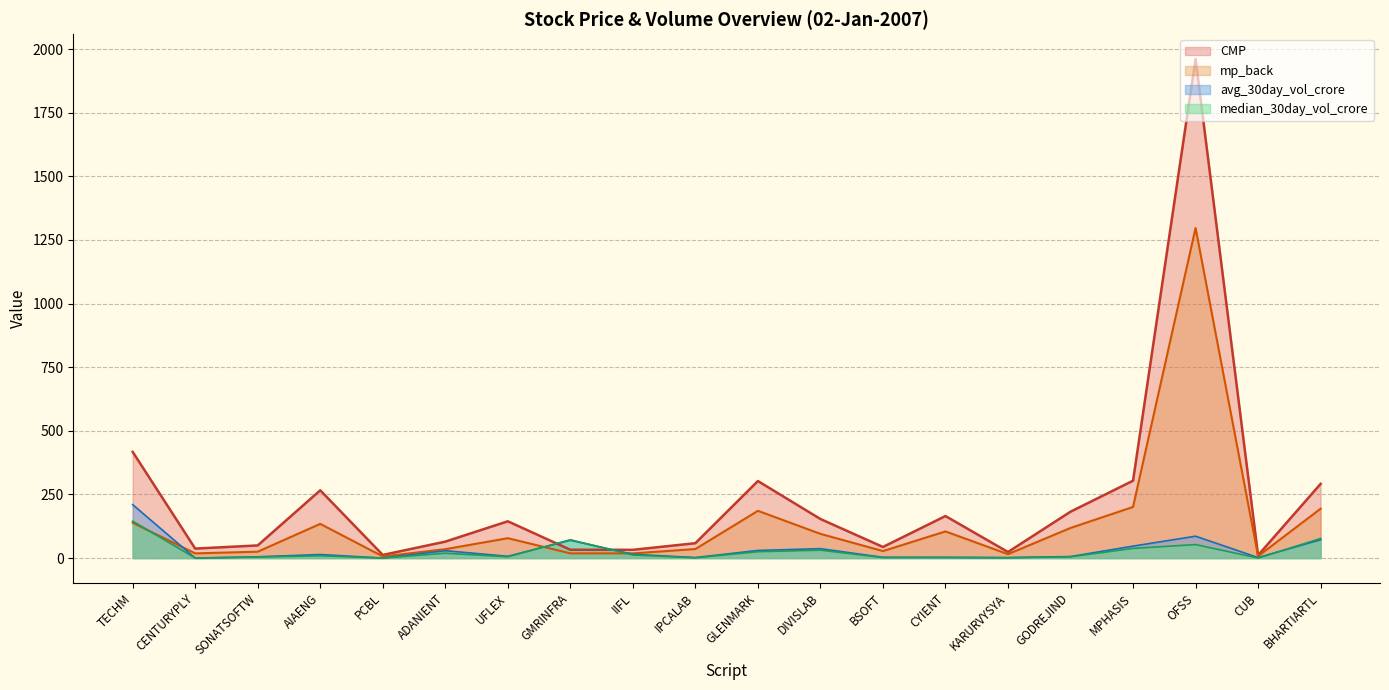

True or false: avg_30day_vol_crore has more than 1 points higher than both neighbors.

True